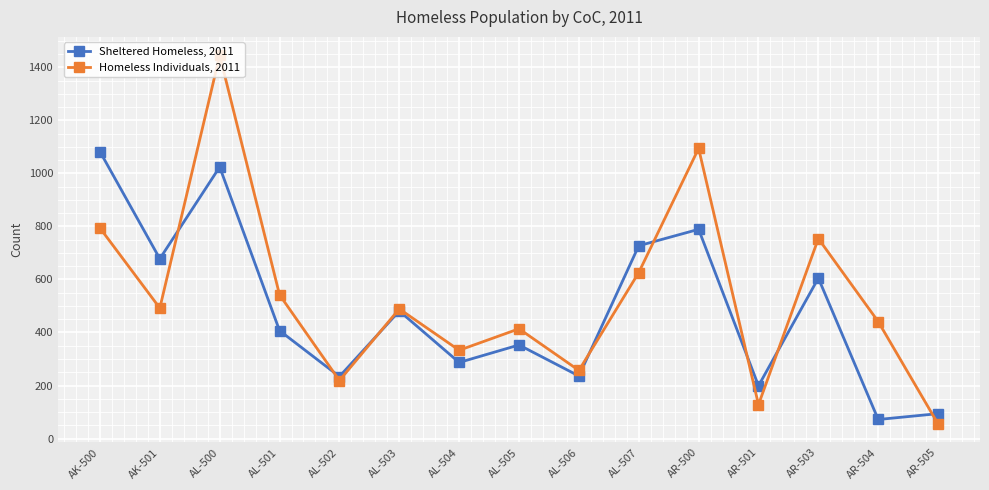

Which series ends up on top after the final intersection of Homeless Individuals, 2011 and Sheltered Homeless, 2011?

Sheltered Homeless, 2011